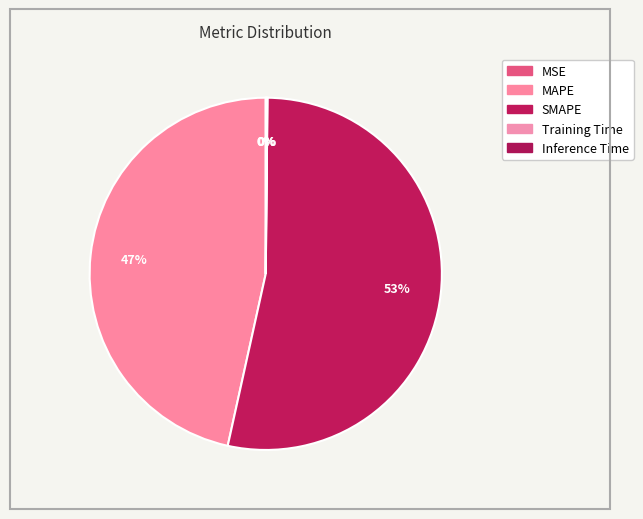

To the nearest percent, what percentage of the pie is SMAPE?

53%